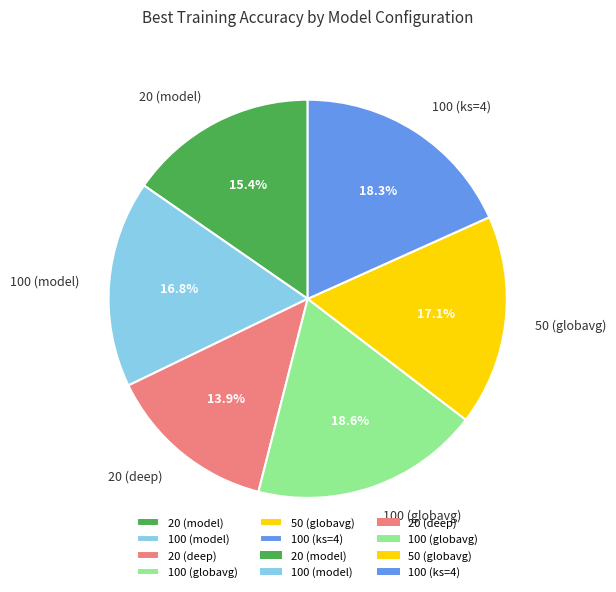

To the nearest percent, what is the average slice percentage?

17%